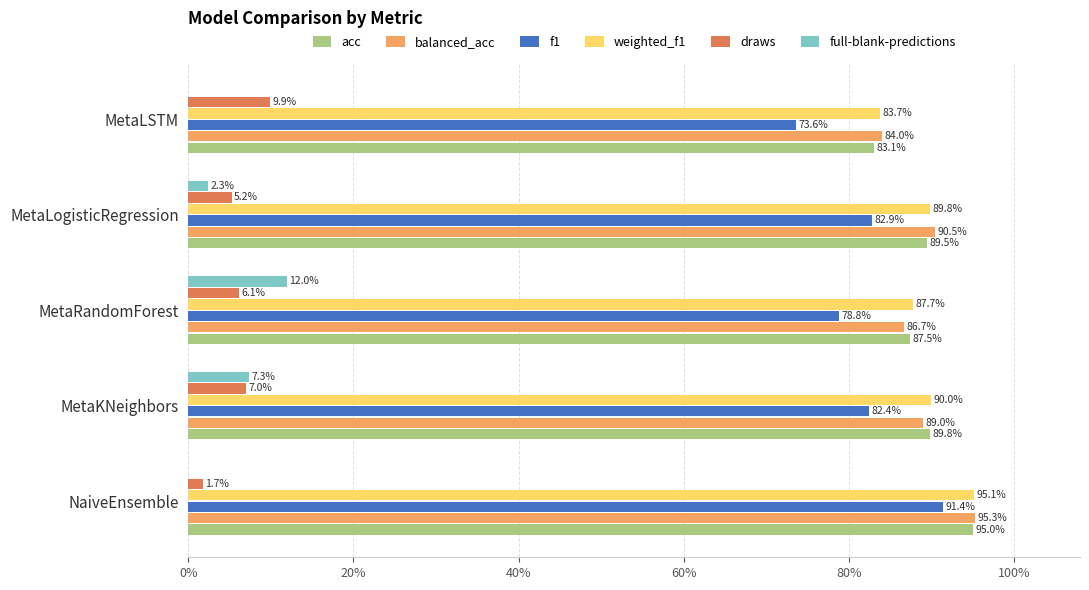

What are all the series names shown in the legend?

acc, balanced_acc, f1, weighted_f1, draws, full-blank-predictions